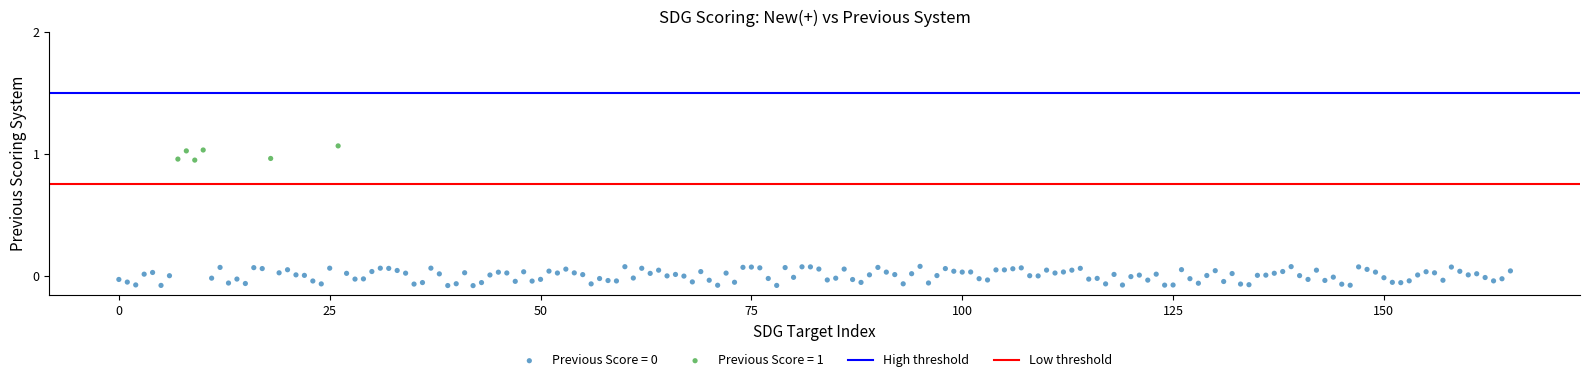

Which series contains the highest Y value?

Previous Score = 1